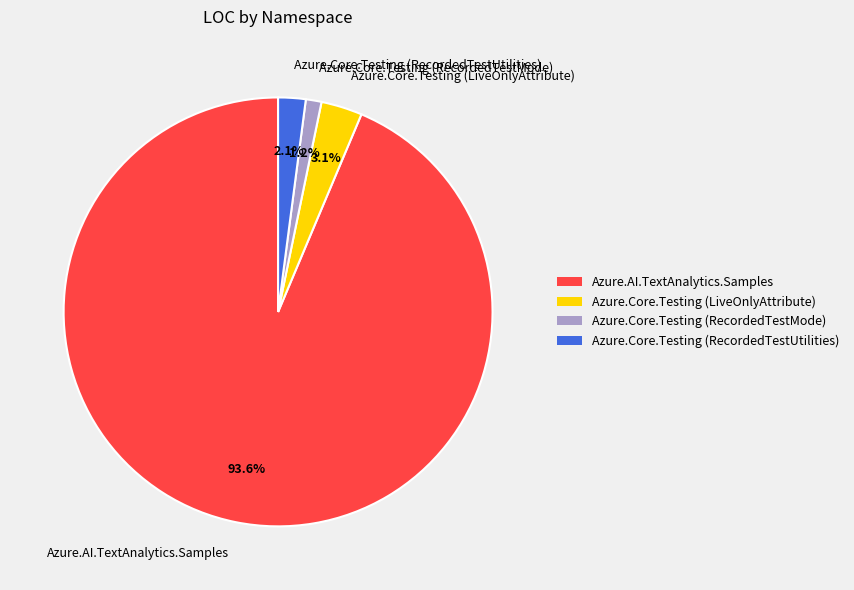

Is it true that Azure.Core.Testing (RecordedTestMode) is 11% of the pie?

False